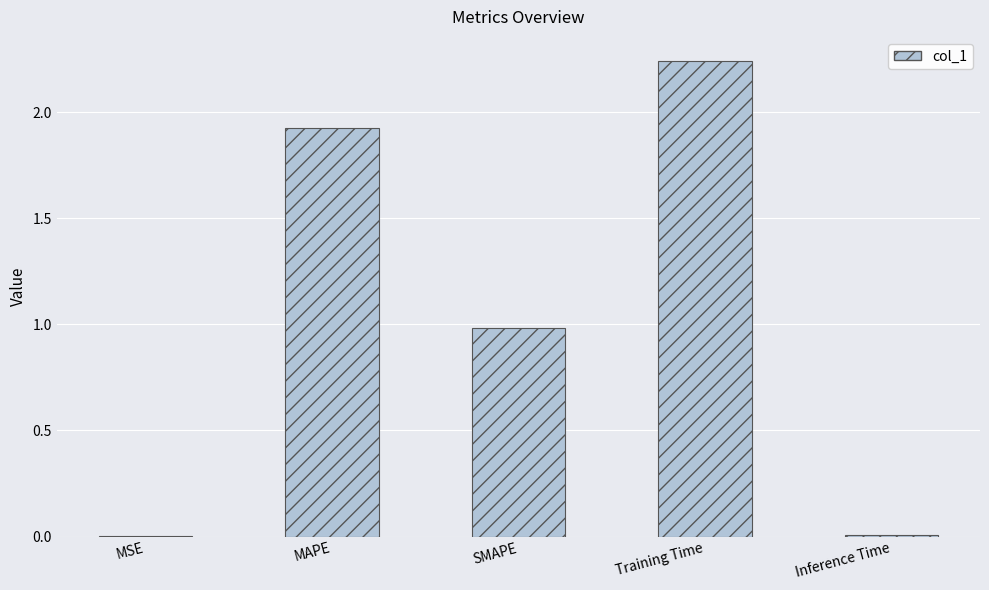

Which category has the highest value across all series?

Training Time